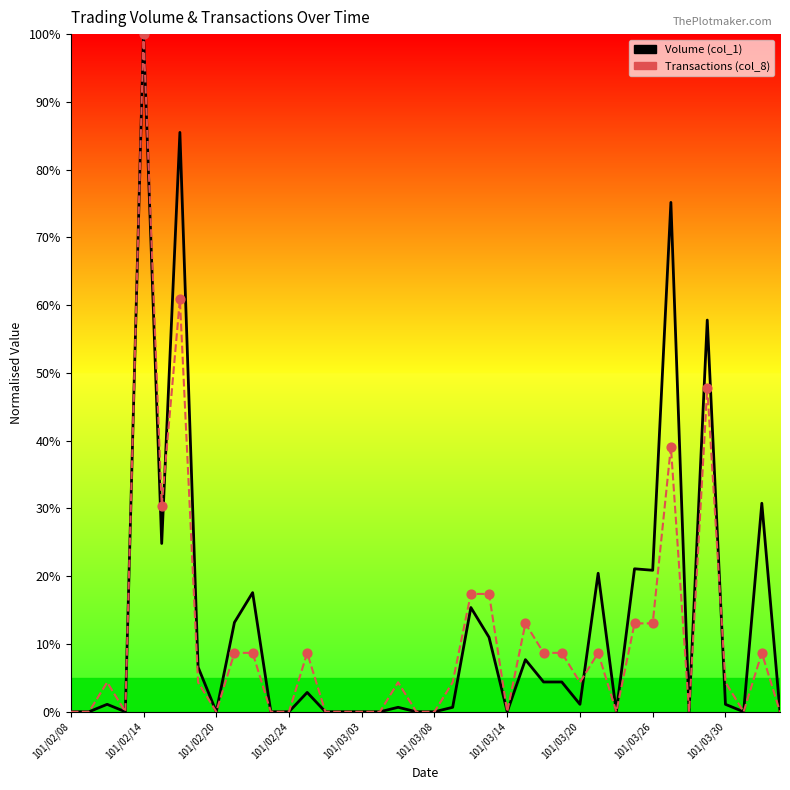

Which series reaches the maximum Y coordinate?

Volume (col_1)